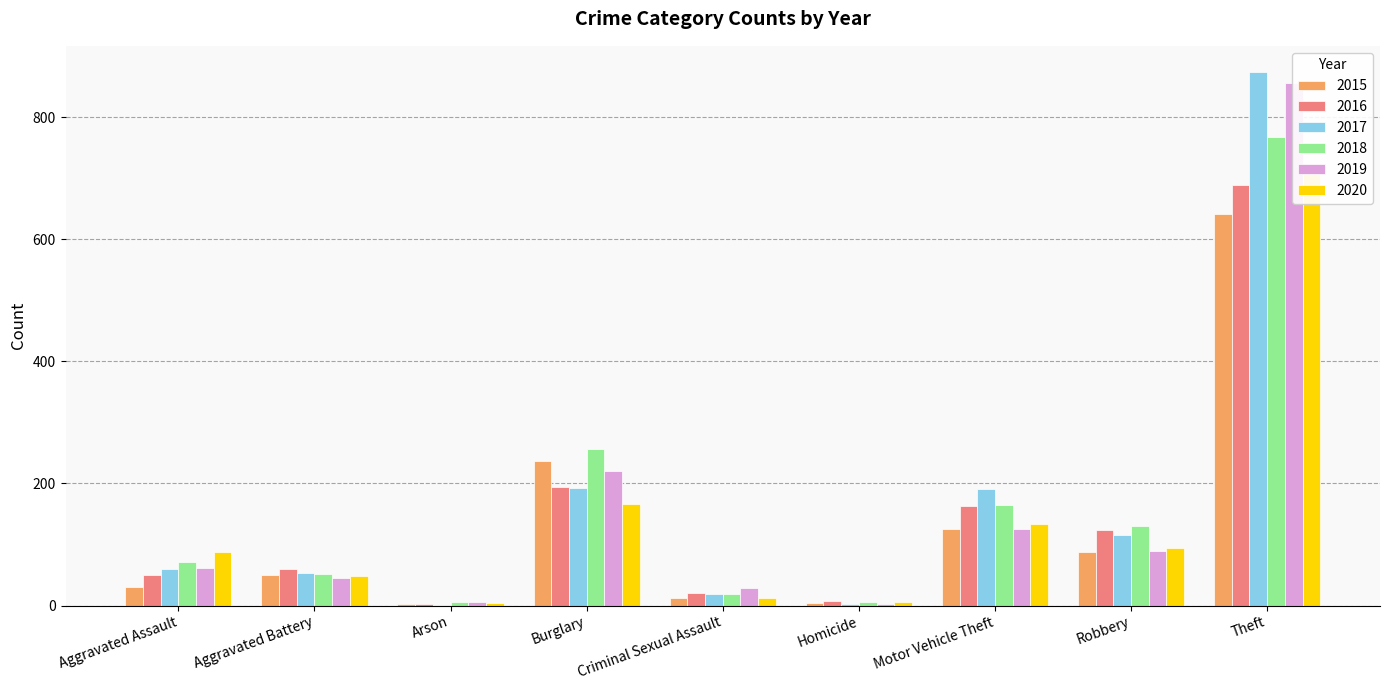

Between Motor Vehicle Theft and Theft, which series saw the biggest shift?

2019